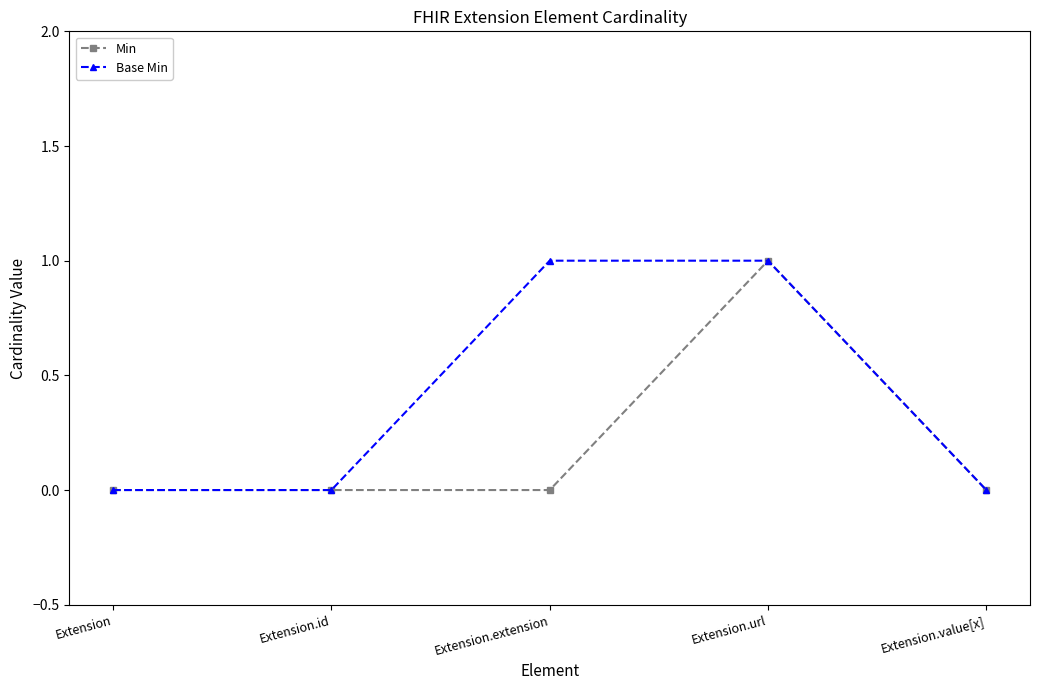

True or false: Min has more than 0 interior local peaks.

True